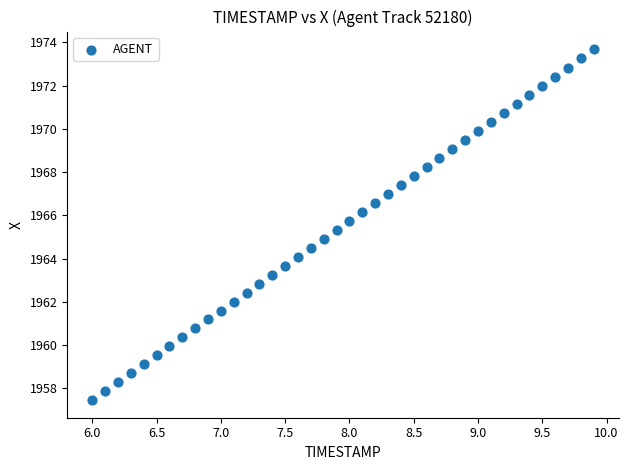

What is the range of Y values (max minus min)?

16.2